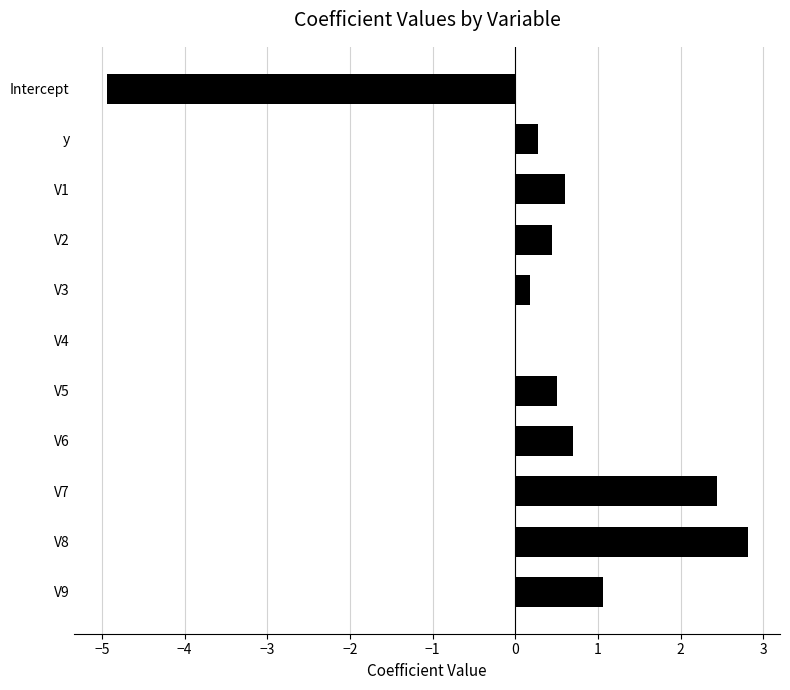

Which has a higher value, y or V5?

V5